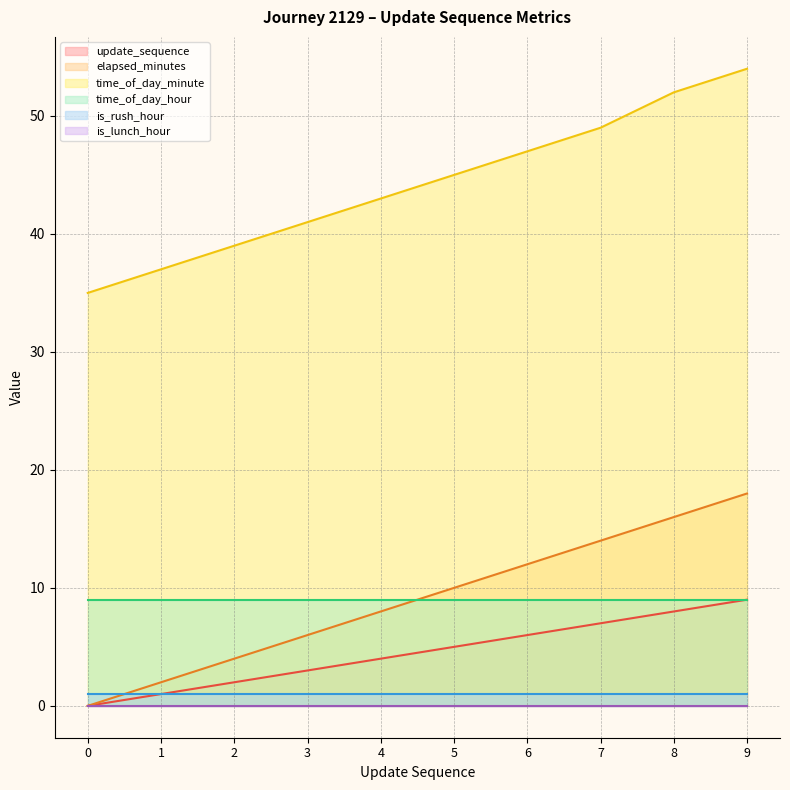

Which series has the largest total across all categories?

time_of_day_minute